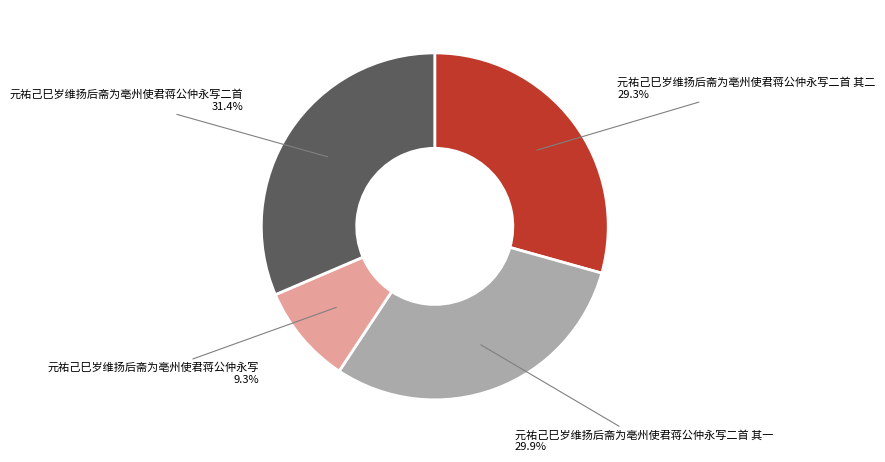

True or false: 元祐己巳岁维扬后斋为亳州使君蒋公仲永写二首 其一 accounts for 42% of the total.

False